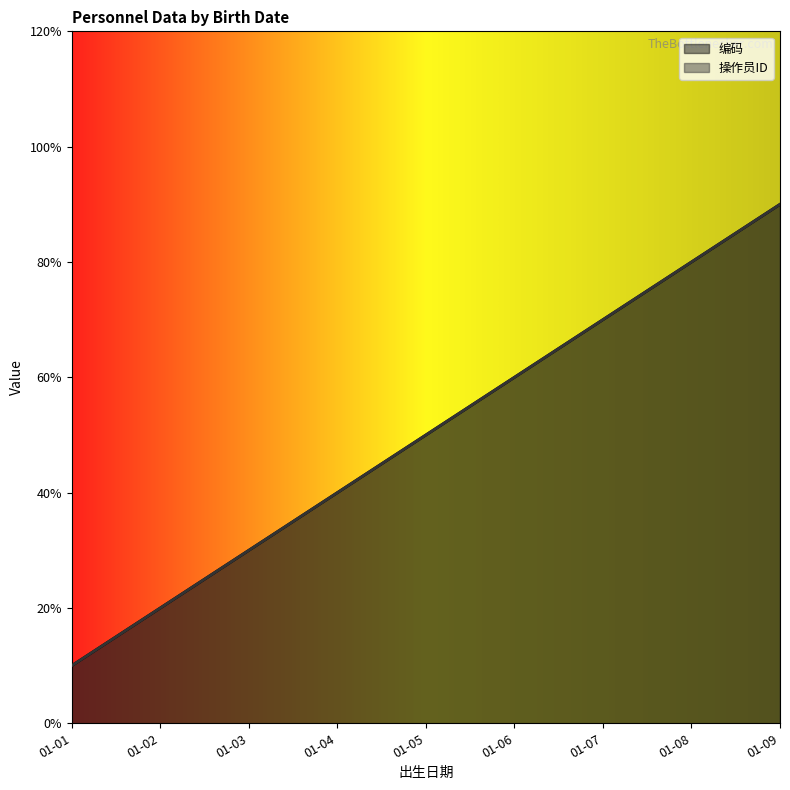

Which series changed the most between 01-03 and 01-04?

编码